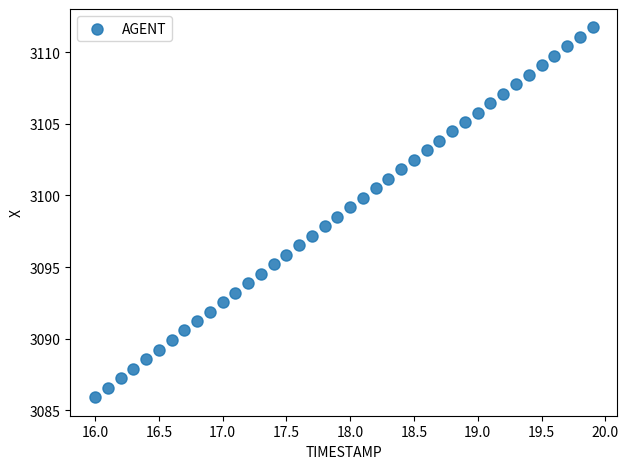

What is the range of X values (max minus min)?

3.9